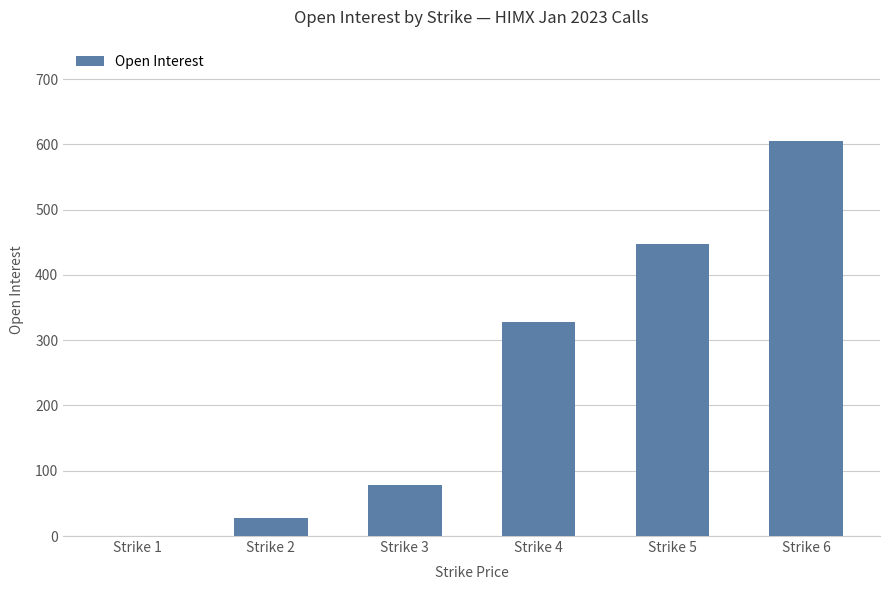

Is it true that the value at Strike 4 is 98?

False